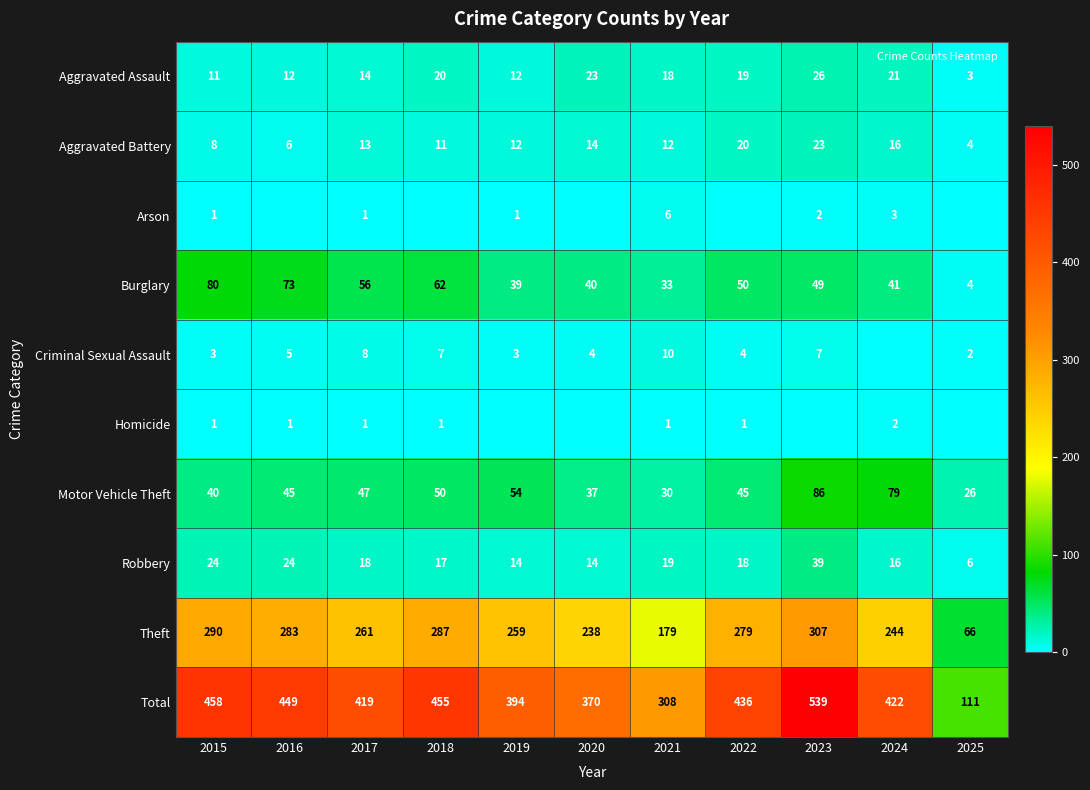

Where does the Theft series first go above 261?

2015